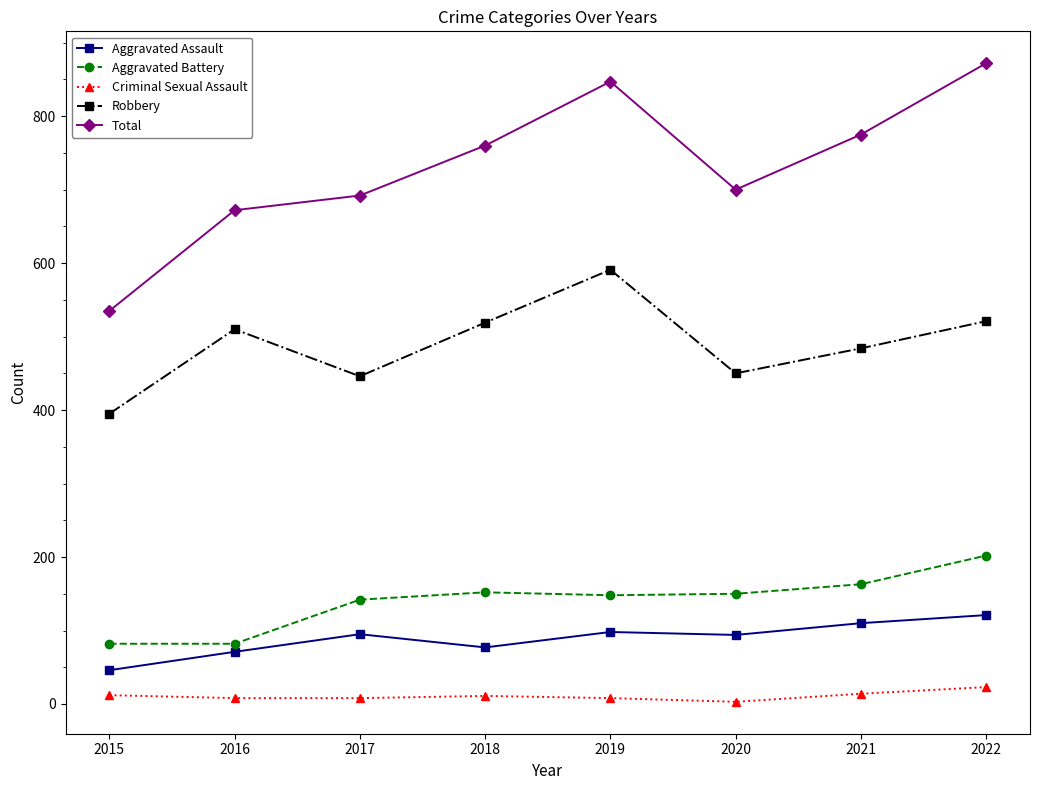

Does the chart have visible grid lines?

No